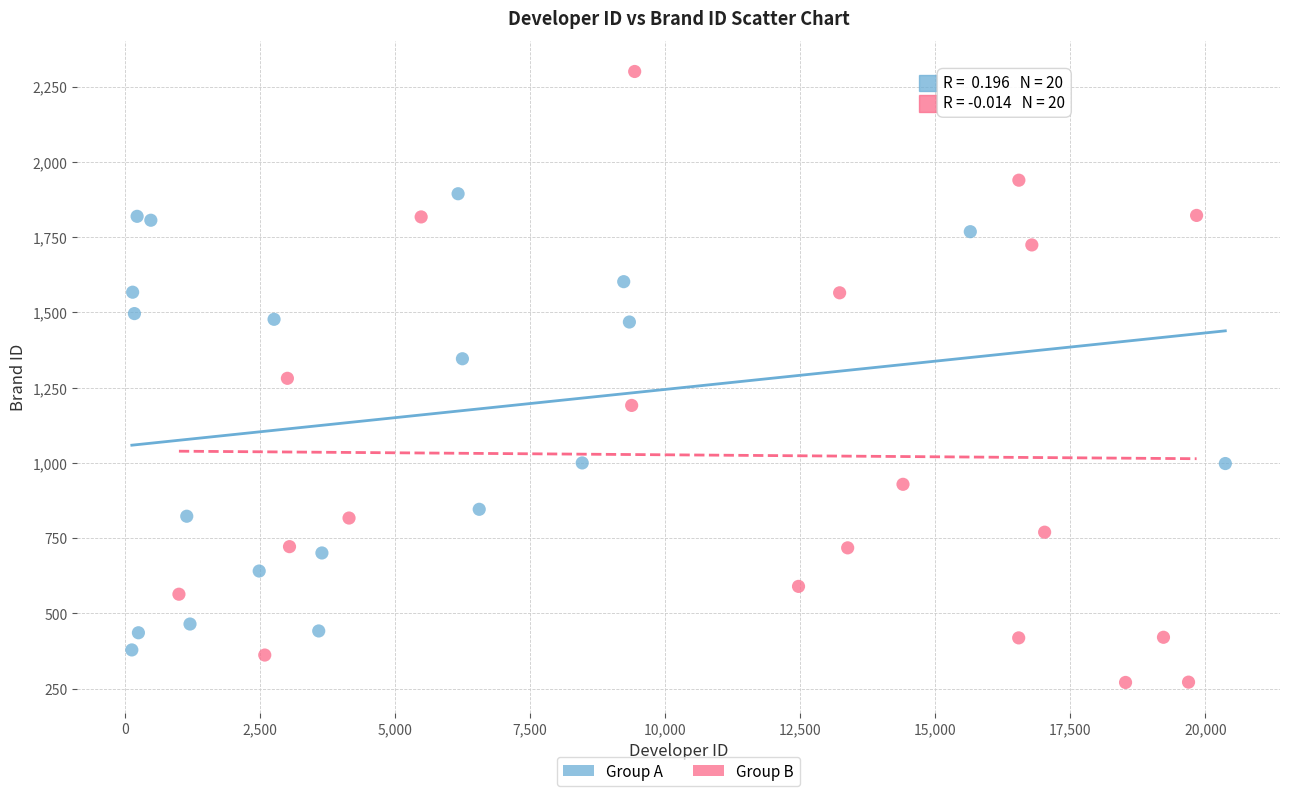

Which series reaches the minimum Y coordinate?

Group B